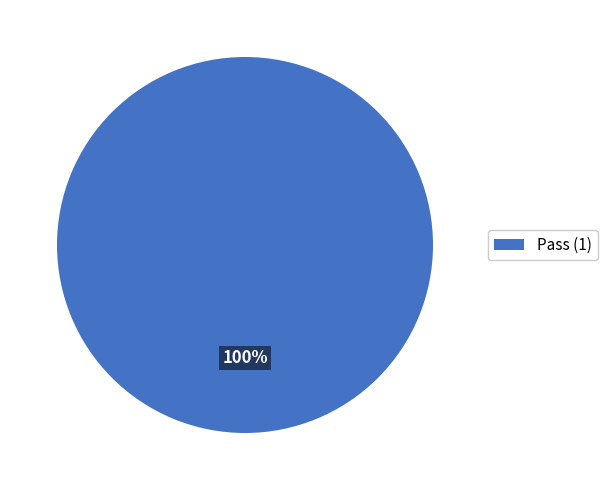

Is there a majority slice in this chart?

Yes